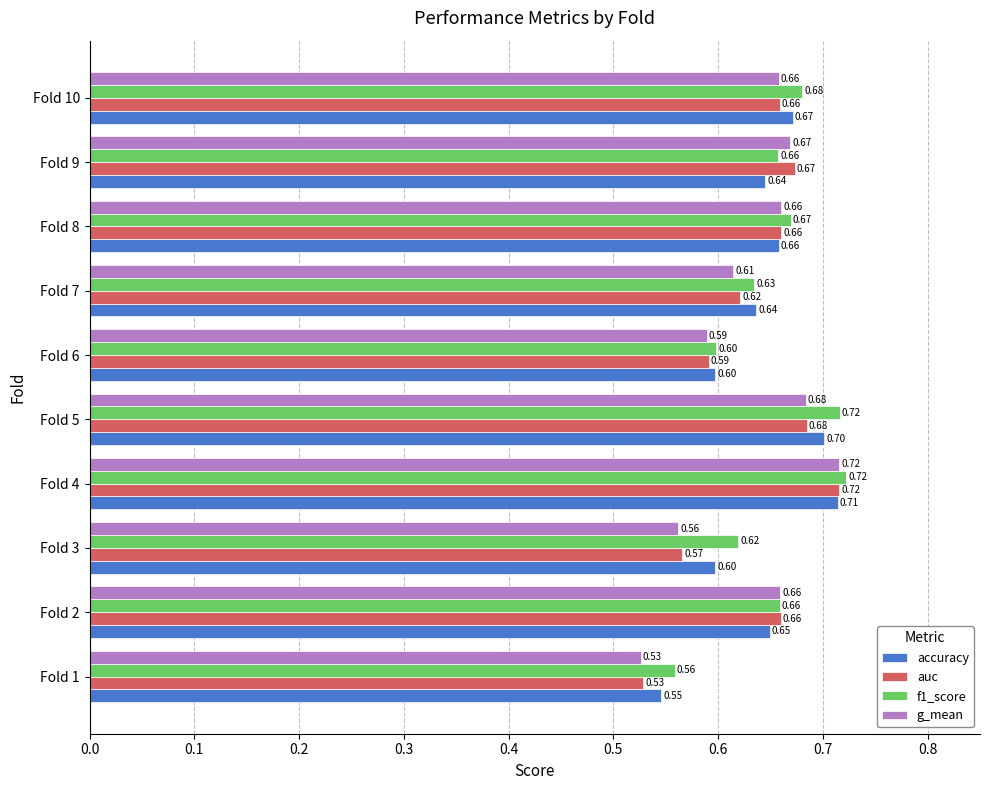

What is the total value across all series at Fold 5?

2.8